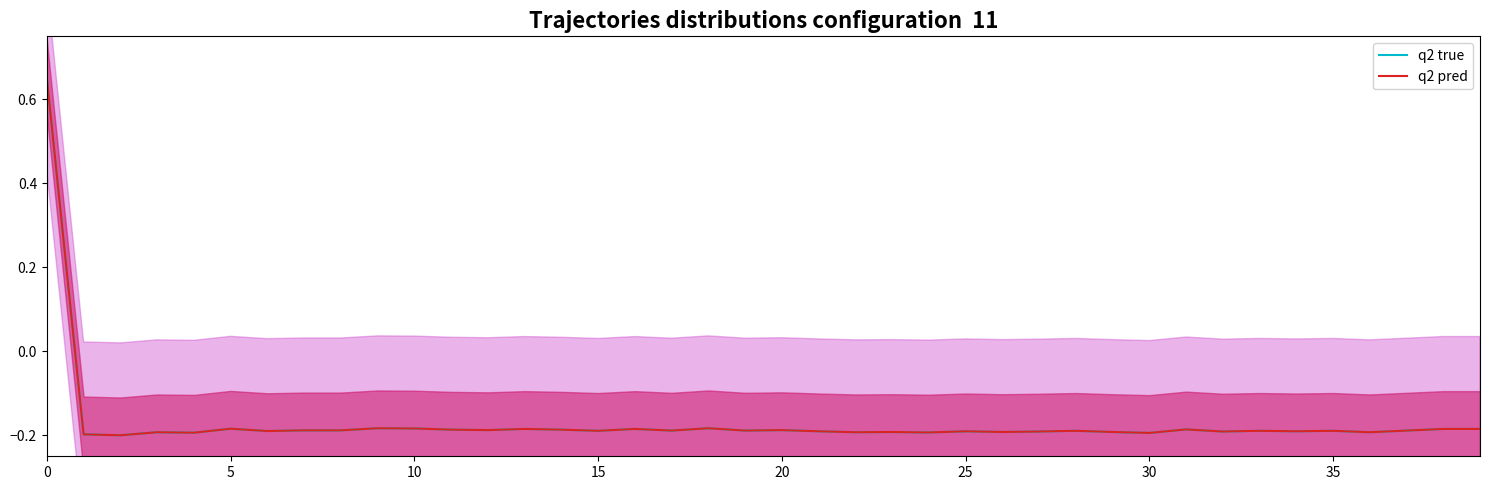

True or false: q2 pred has a value of -0.2 at 11.

True